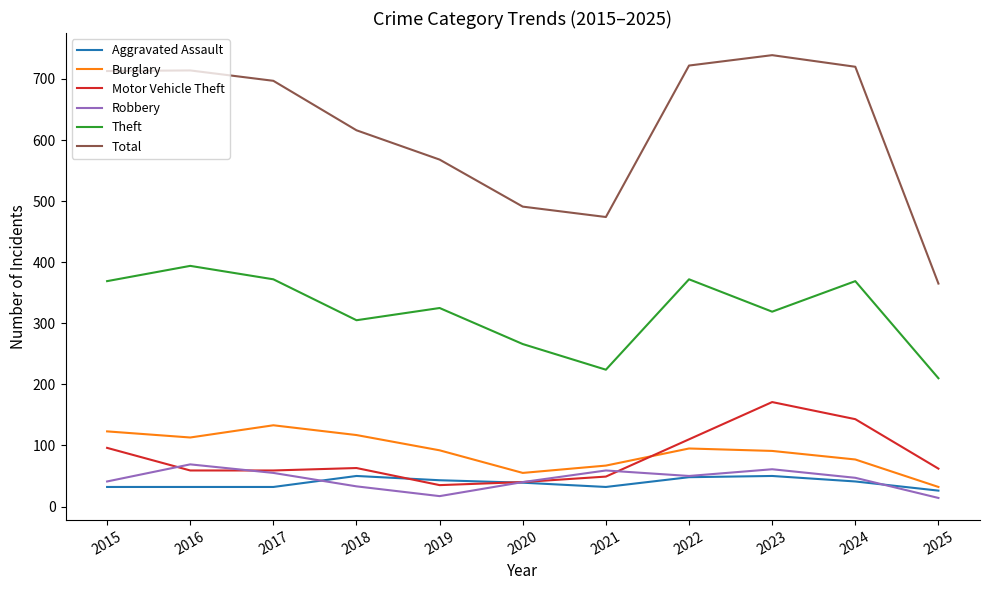

What is the highest value of the Theft series?

394